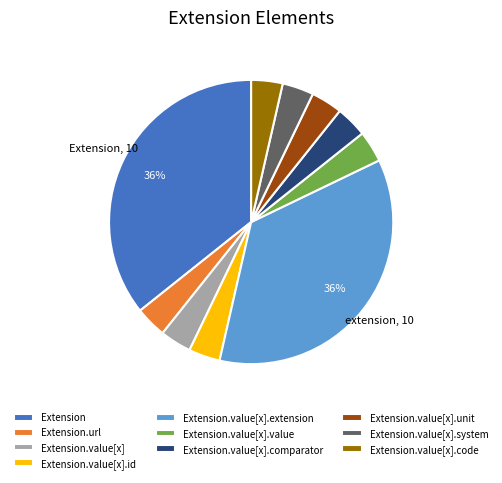

The Extension slice represents 28% of the pie. True or false?

False